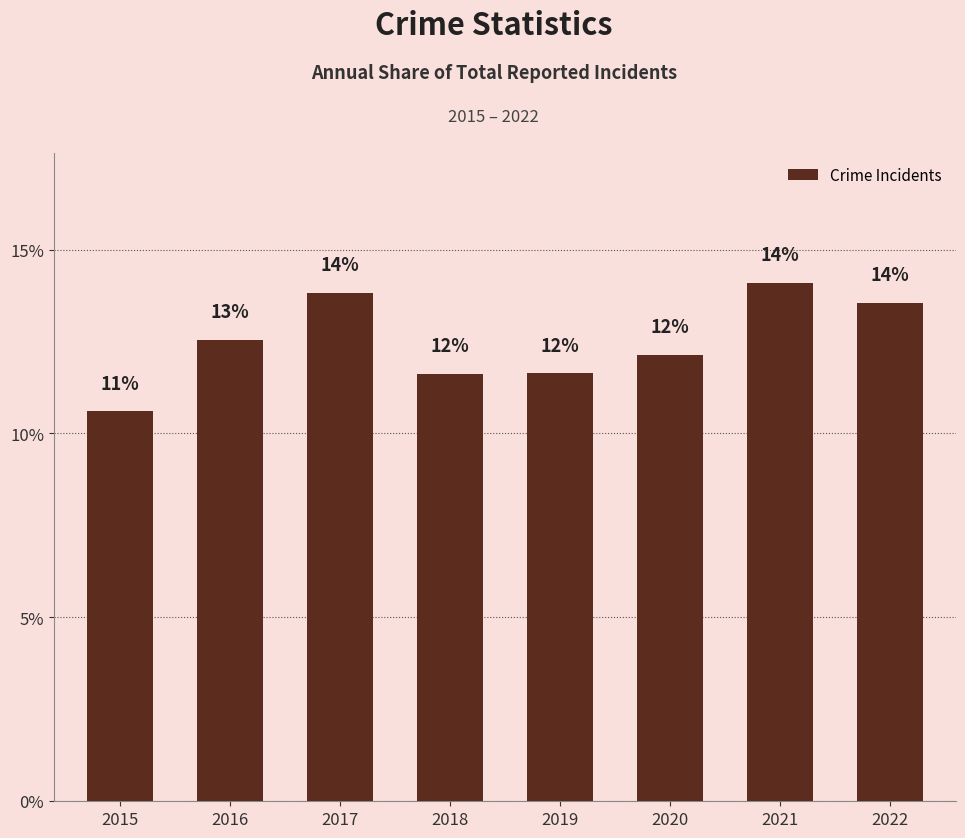

The chart shows a value of 8.5 at 2017. True or false?

False